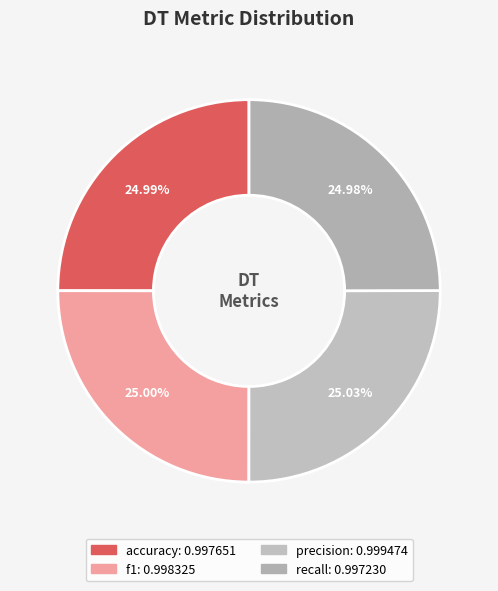

To the nearest percent, what portion does recall represent?

25%